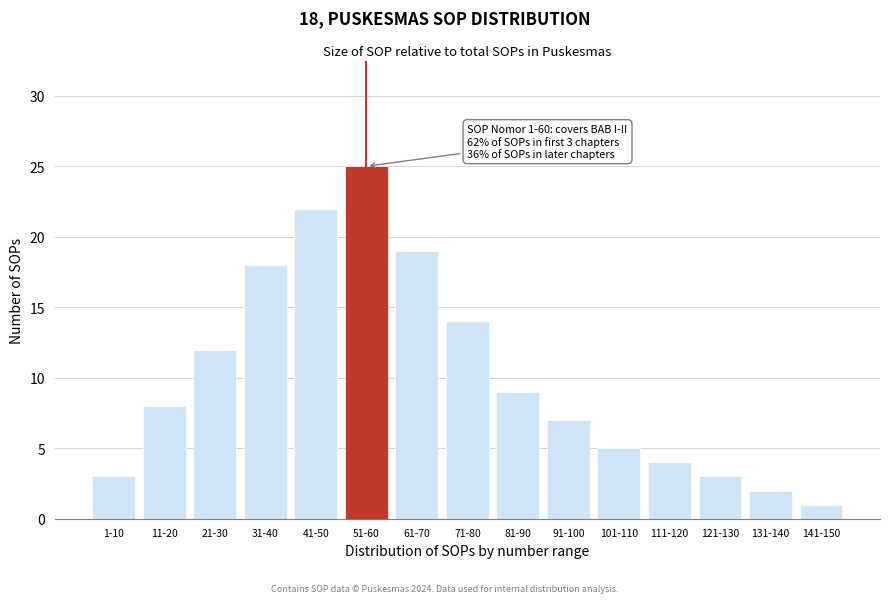

Reading right to left, extract all data points from this chart.

1	2	3	4	5	7	9	14	19	25	22	18	12	8	3